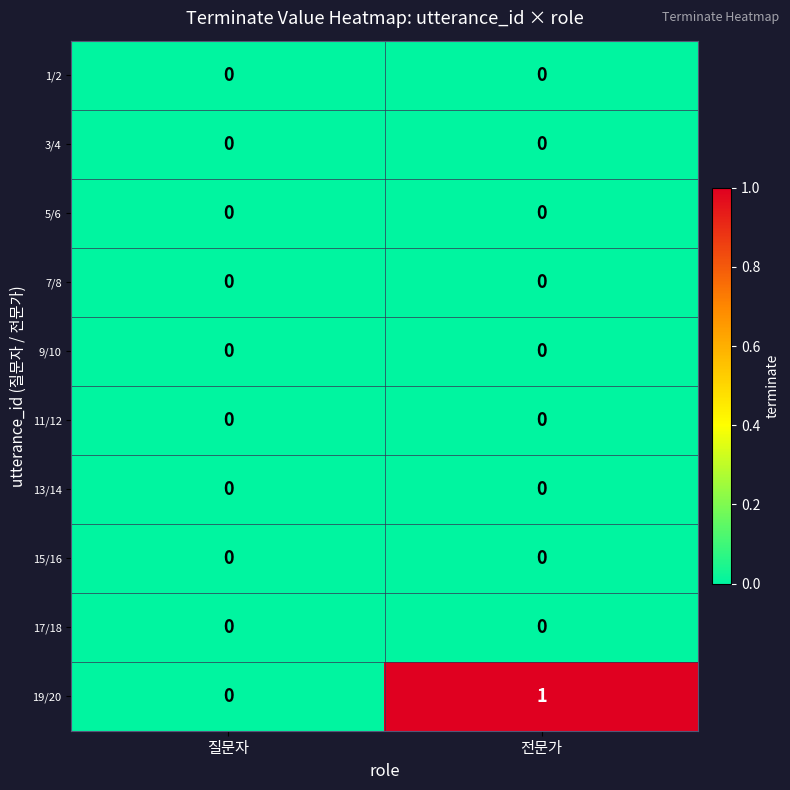

Reading right to left, transcribe all the data shown in this chart.

1/2: 전문가=0	질문자=0
3/4: 전문가=0	질문자=0
5/6: 전문가=0	질문자=0
7/8: 전문가=0	질문자=0
9/10: 전문가=0	질문자=0
11/12: 전문가=0	질문자=0
13/14: 전문가=0	질문자=0
15/16: 전문가=0	질문자=0
17/18: 전문가=0	질문자=0
19/20: 전문가=1	질문자=0